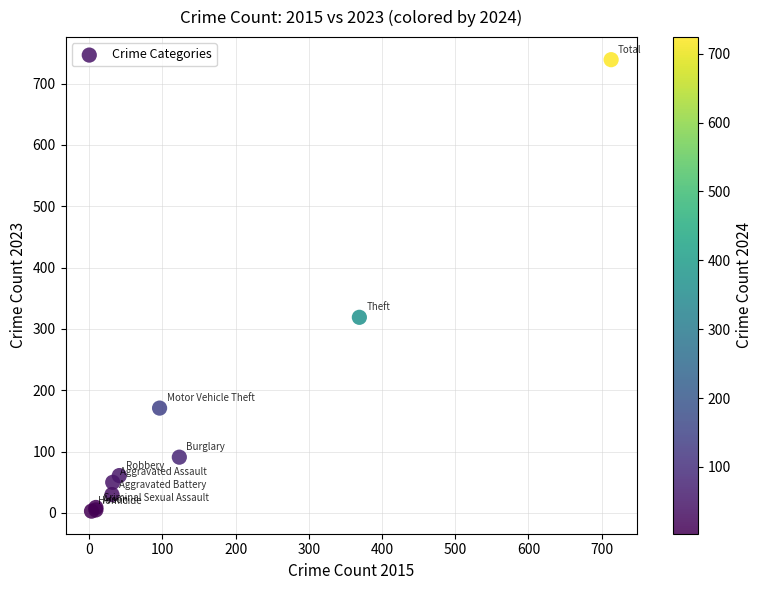

What Y value in the scatter plot is closest to 371?

319